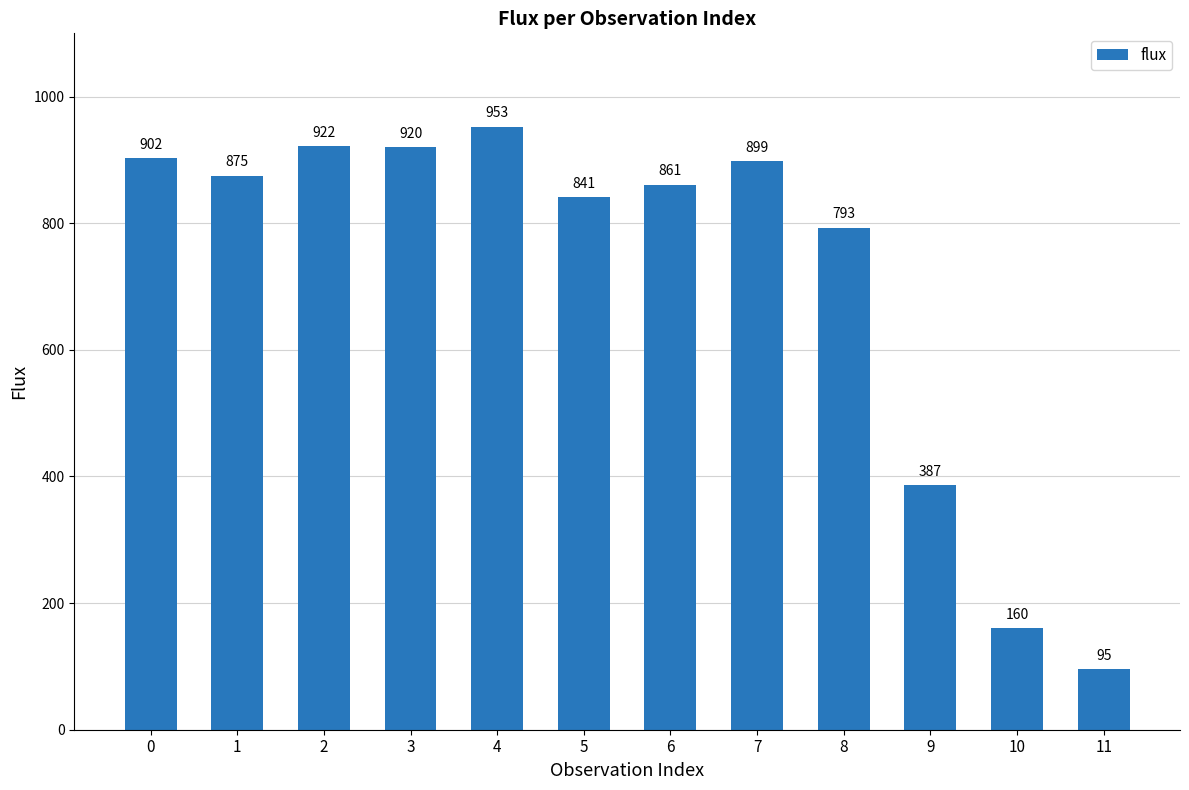

What is the sum of the values at 7 and 10?

1058.5